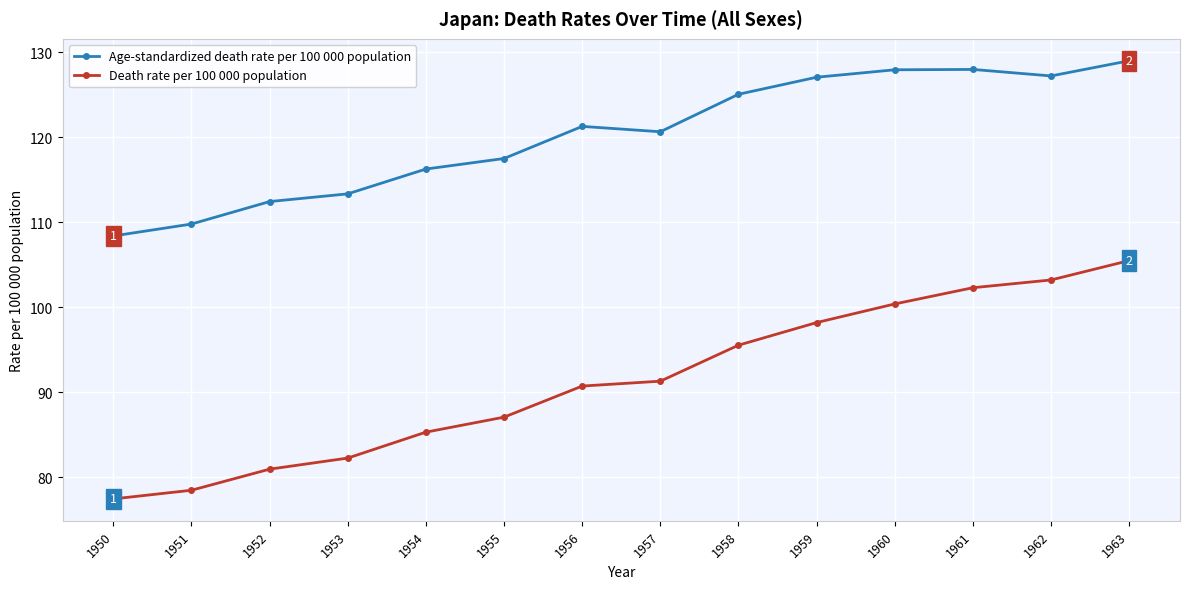

Does the chart display data point markers on the line(s)?

Yes